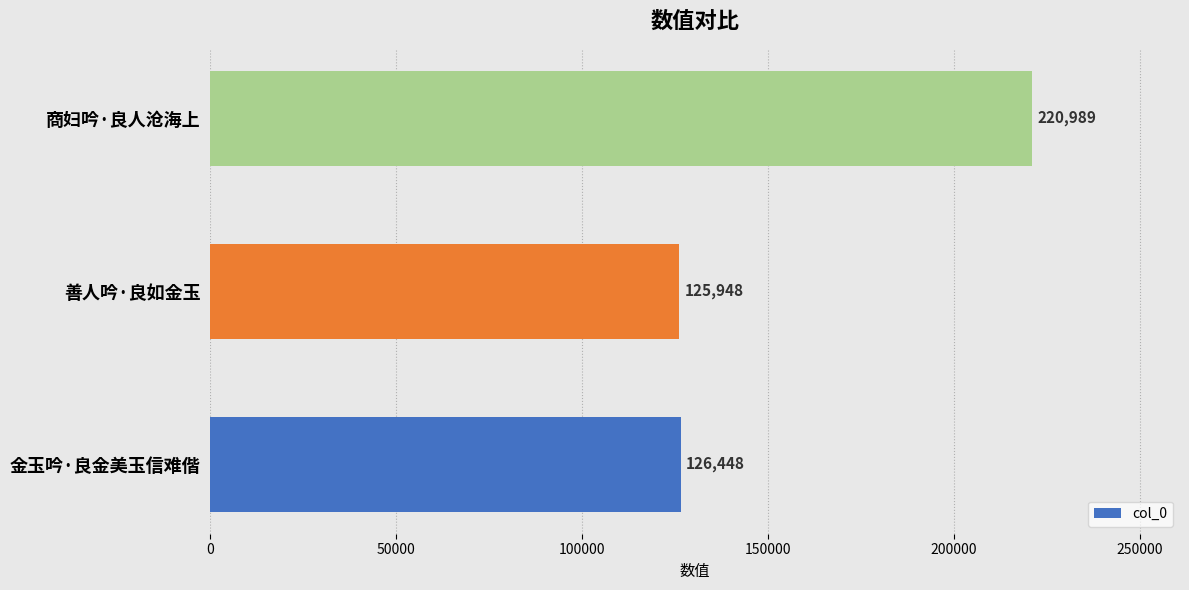

What value does the data have at 善人吟·良如金玉?

125948